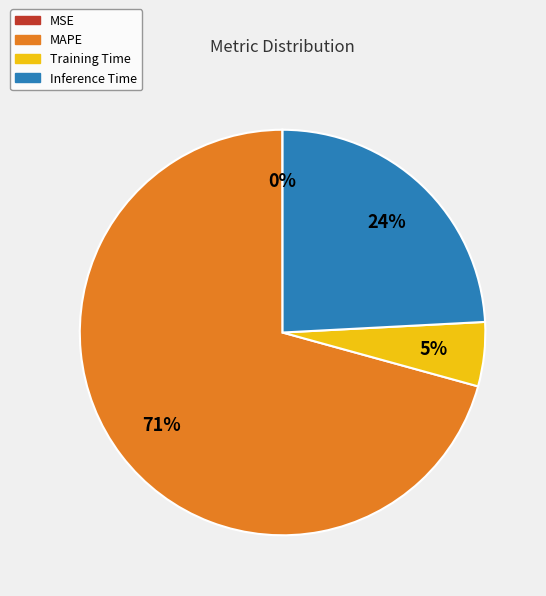

Between Training Time and MAPE, which is larger?

MAPE